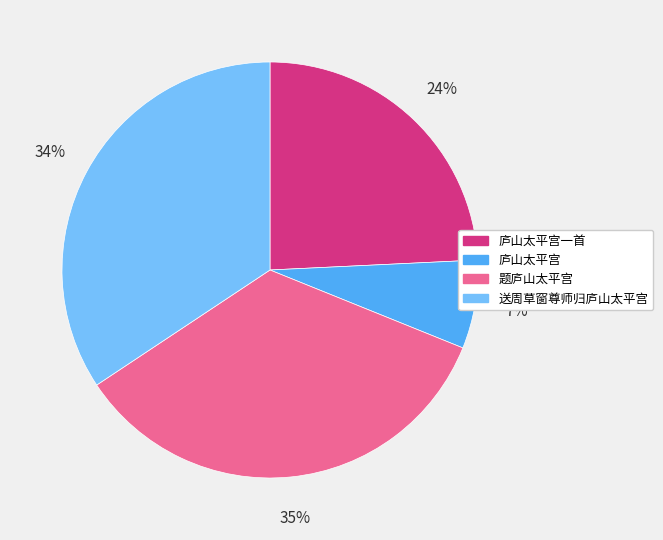

Between 庐山太平宫一首 and 送周草窗尊师归庐山太平宫, which is larger?

送周草窗尊师归庐山太平宫